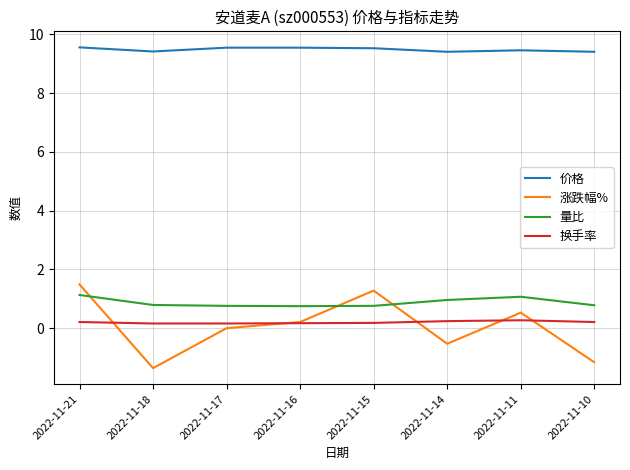

What is the difference between the 换手率 values at 2022-11-21 and 2022-11-11?

0.1